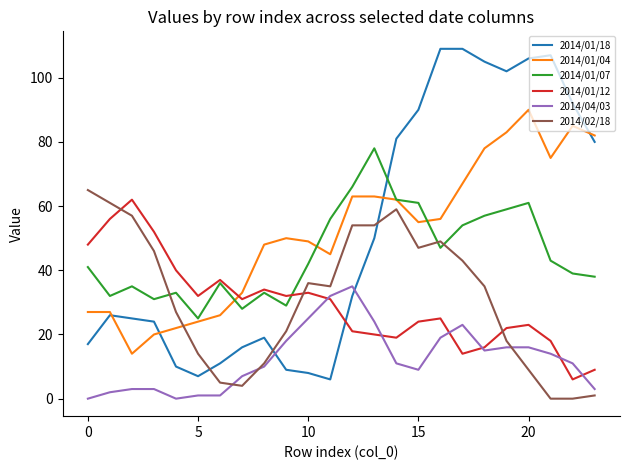

What is the greatest value displayed?

109